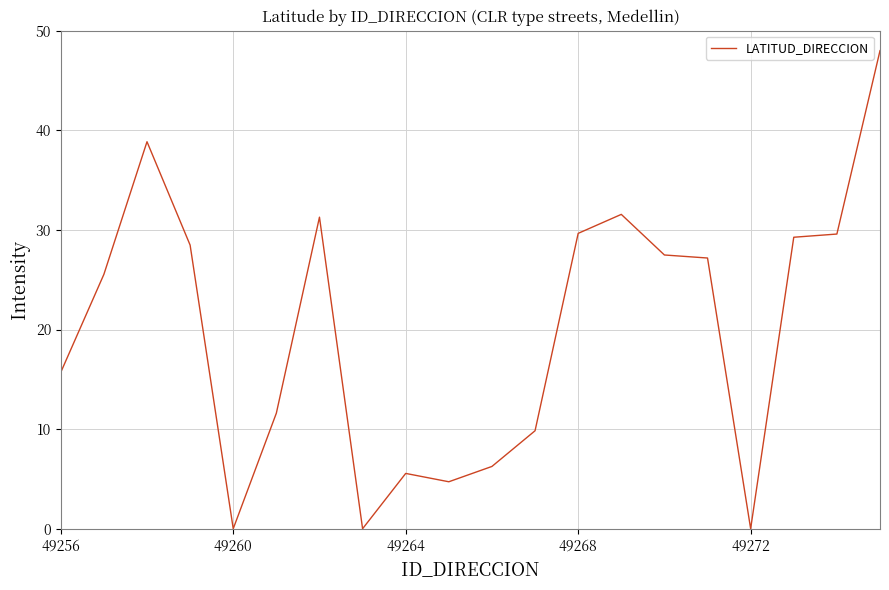

What is the difference between the maximum and minimum values?

48.0